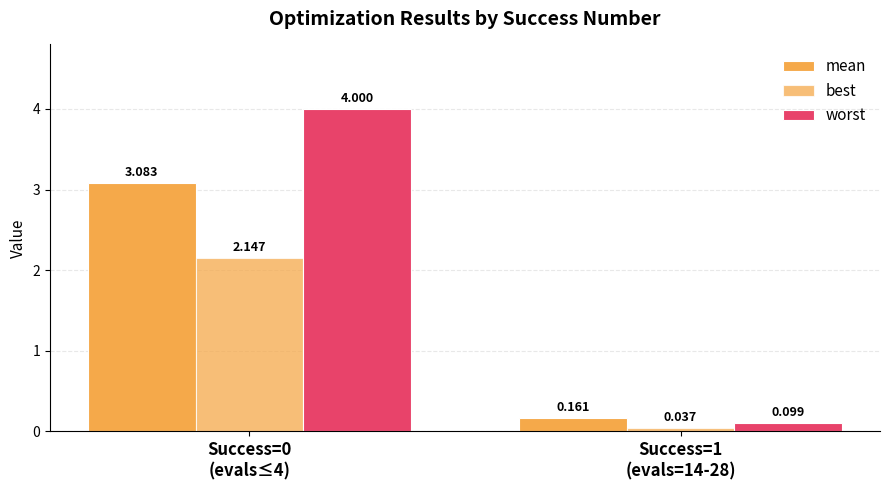

How many groups of bars are there?

2